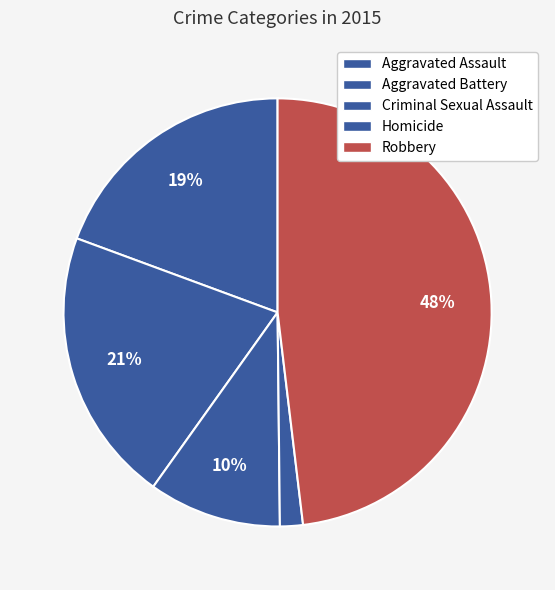

What is the total percentage of Robbery and Aggravated Battery?

68.9%